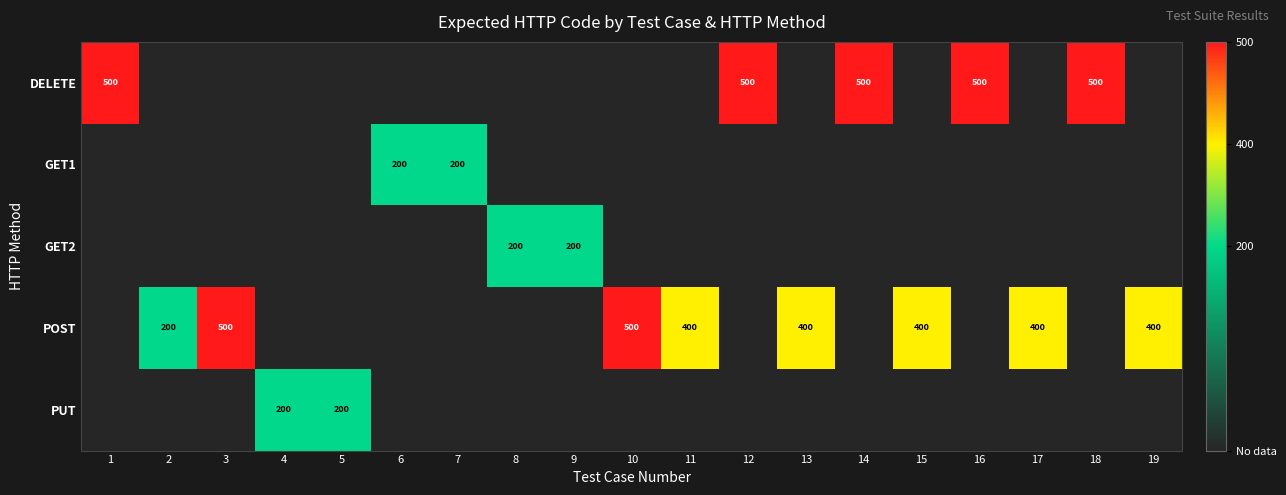

The value of DELETE at 14 is 849. True or false?

False